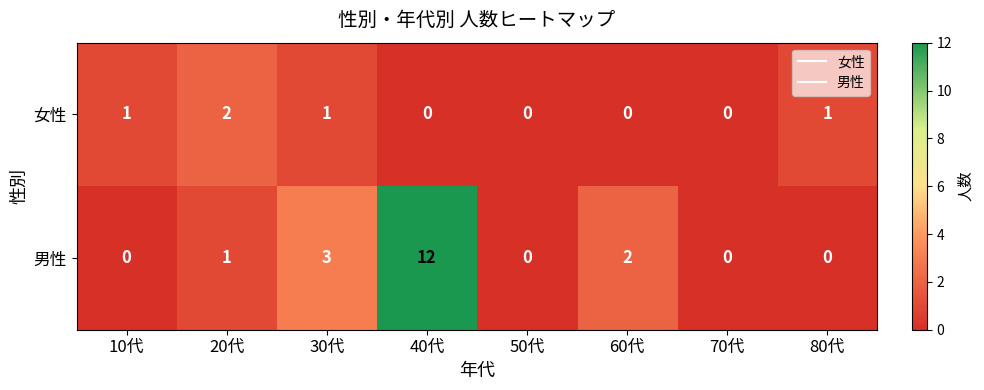

What is the total value across all series at 10代?

1